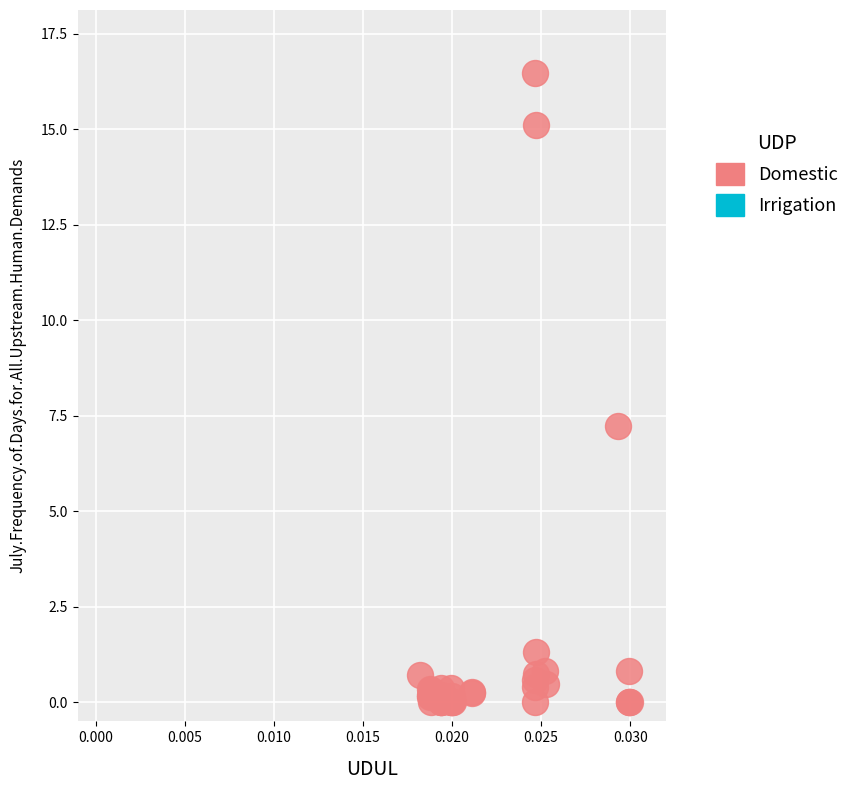

What Y value in the scatter plot is closest to 8?

7.2